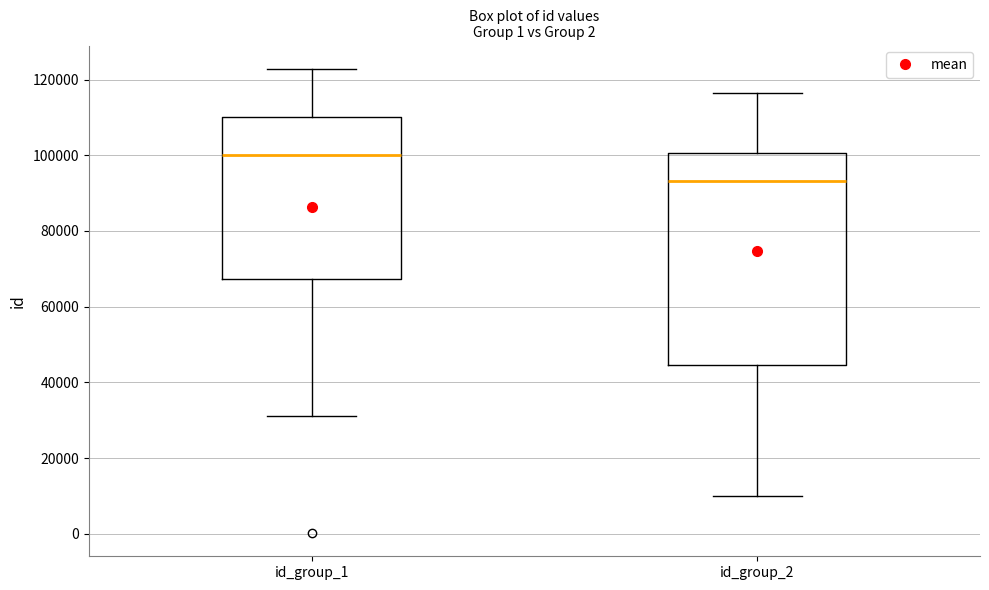

Which box's median line is the lowest?

id_group_2